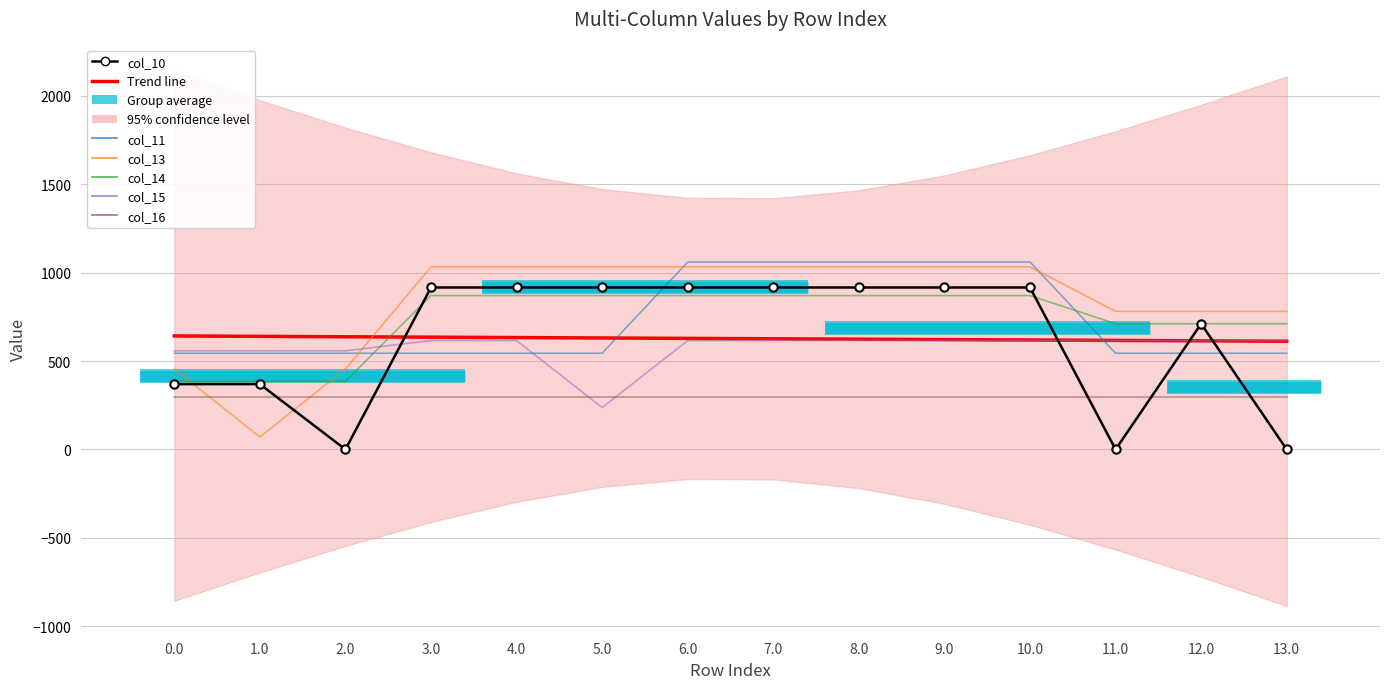

What is the approximate value of col_14 at 11.0?

711.3